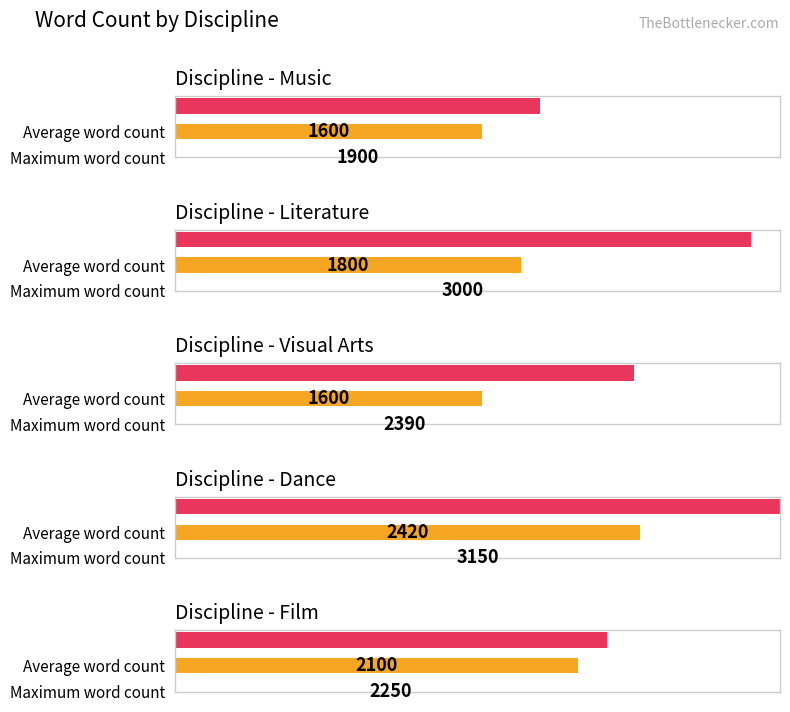

What is the smallest value displayed?

1600